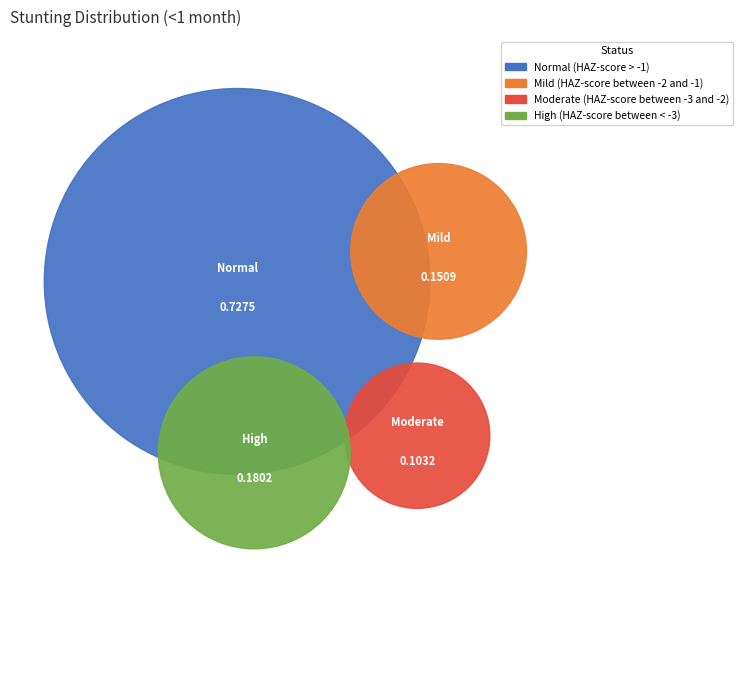

Which category accounts for the majority?

Normal (HAZ-score > -1)